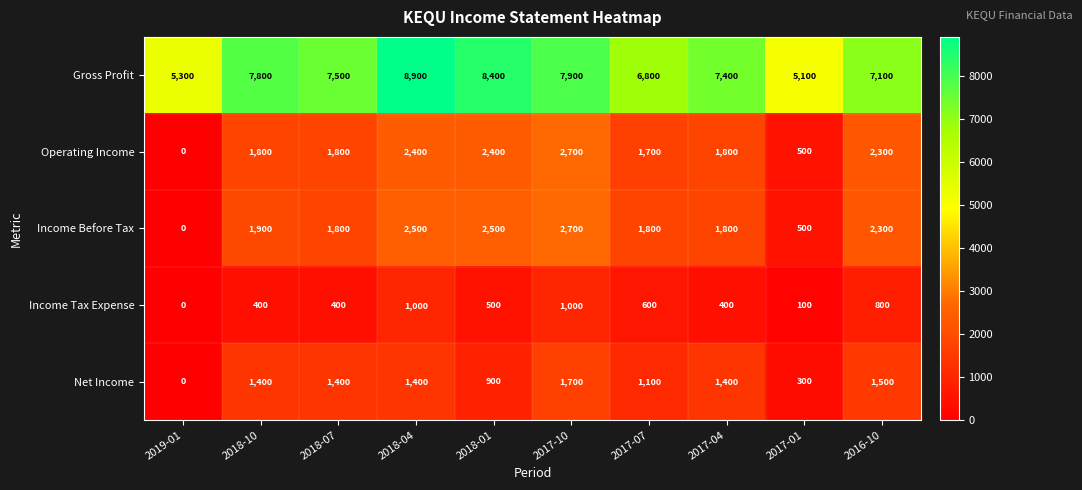

Is the value of Net Income at 2018-10 greater than the value of Income Tax Expense at 2017-07?

Yes